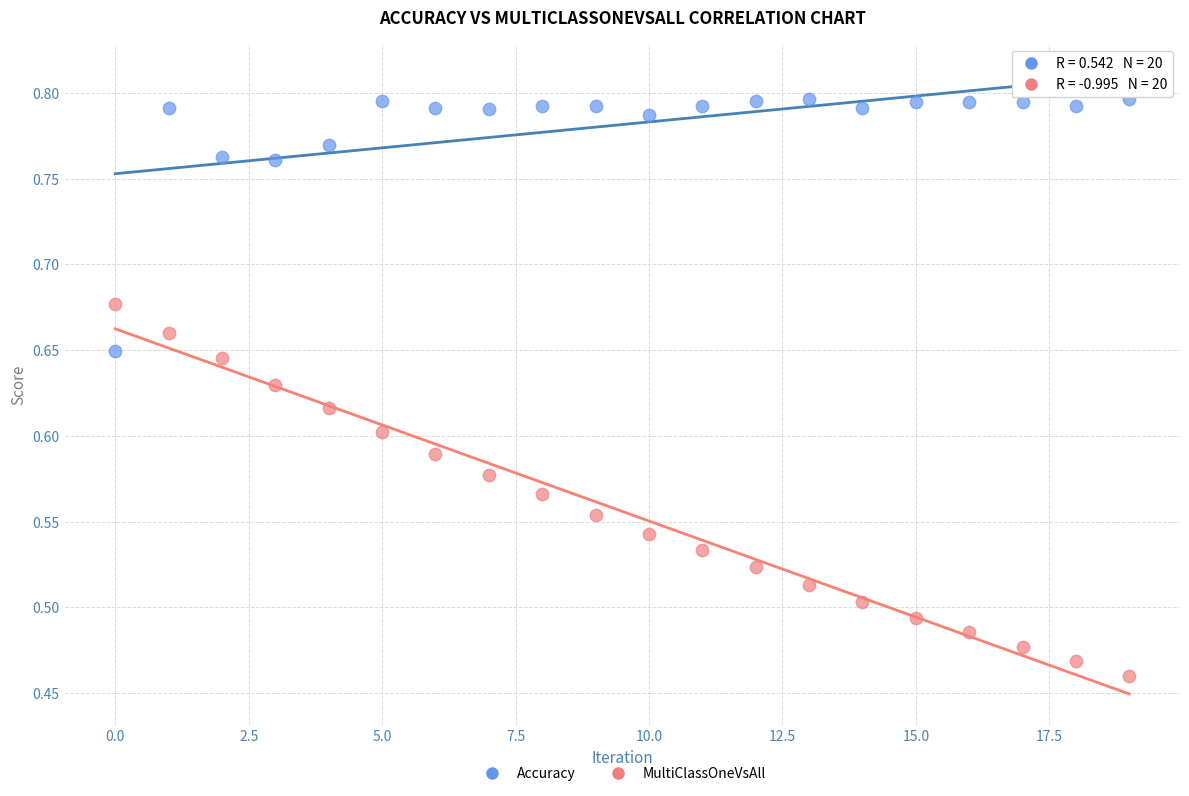

What are all the series names shown in the legend?

Accuracy, MultiClassOneVsAll